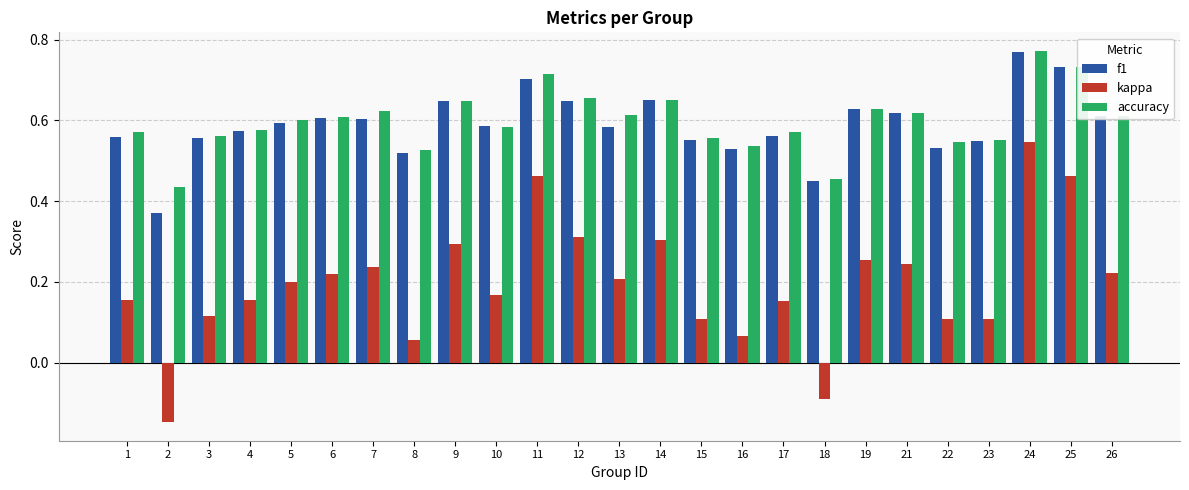

True or false: accuracy has a value of 0.6 at 10.

True